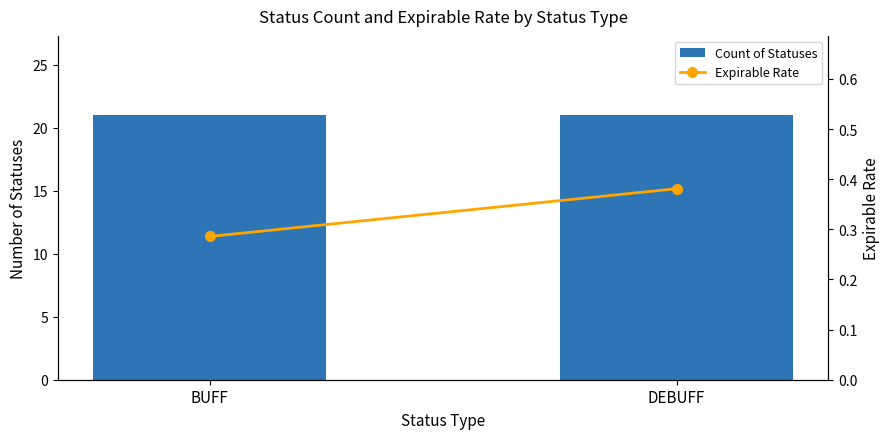

What is the maximum value for Count of Statuses?

21.0